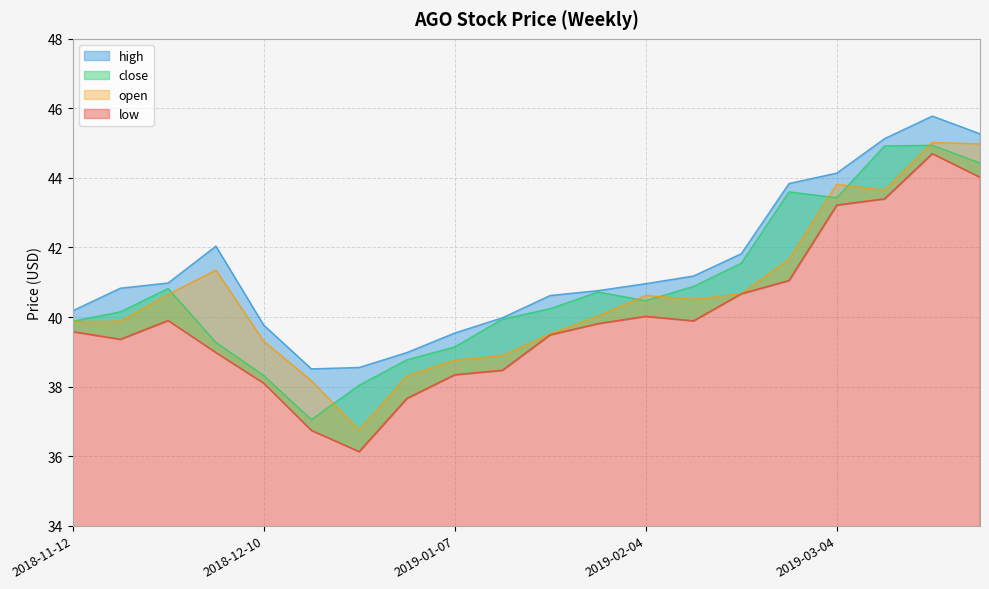

Reading left to right, extract all data points from this chart.

open: 2018-11-12=39.9	2018-11-19=39.9	2018-11-26=40.7	2018-12-03=41.3	2018-12-10=39.3	2018-12-17=38.2	2018-12-24=36.8	2018-12-31=38.3	2019-01-07=38.8	2019-01-14=38.9	2019-01-21=39.5	2019-01-28=40.0	2019-02-04=40.6	2019-02-11=40.5	2019-02-18=40.7	2019-02-25=41.7	2019-03-04=43.8	2019-03-11=43.7	2019-03-18=45.0	2019-03-25=45.0
close: 2018-11-12=39.9	2018-11-19=40.2	2018-11-26=40.8	2018-12-03=39.3	2018-12-10=38.3	2018-12-17=37.0	2018-12-24=38.0	2018-12-31=38.8	2019-01-07=39.1	2019-01-14=39.9	2019-01-21=40.2	2019-01-28=40.7	2019-02-04=40.5	2019-02-11=40.9	2019-02-18=41.5	2019-02-25=43.6	2019-03-04=43.4	2019-03-11=44.9	2019-03-18=44.9	2019-03-25=44.4
high: 2018-11-12=40.2	2018-11-19=40.8	2018-11-26=41.0	2018-12-03=42.0	2018-12-10=39.8	2018-12-17=38.5	2018-12-24=38.5	2018-12-31=39.0	2019-01-07=39.5	2019-01-14=40.0	2019-01-21=40.6	2019-01-28=40.8	2019-02-04=41.0	2019-02-11=41.2	2019-02-18=41.8	2019-02-25=43.8	2019-03-04=44.1	2019-03-11=45.1	2019-03-18=45.8	2019-03-25=45.3
low: 2018-11-12=39.6	2018-11-19=39.4	2018-11-26=39.9	2018-12-03=39.0	2018-12-10=38.1	2018-12-17=36.7	2018-12-24=36.1	2018-12-31=37.7	2019-01-07=38.3	2019-01-14=38.5	2019-01-21=39.5	2019-01-28=39.8	2019-02-04=40.0	2019-02-11=39.9	2019-02-18=40.7	2019-02-25=41.0	2019-03-04=43.2	2019-03-11=43.4	2019-03-18=44.7	2019-03-25=44.0